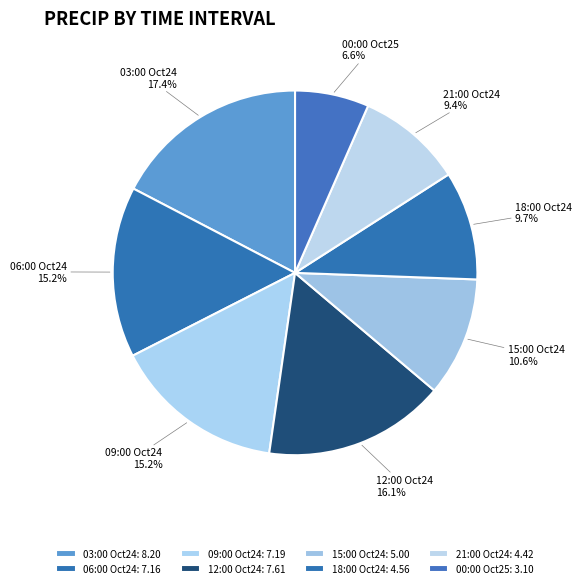

Does any single category account for the majority?

No